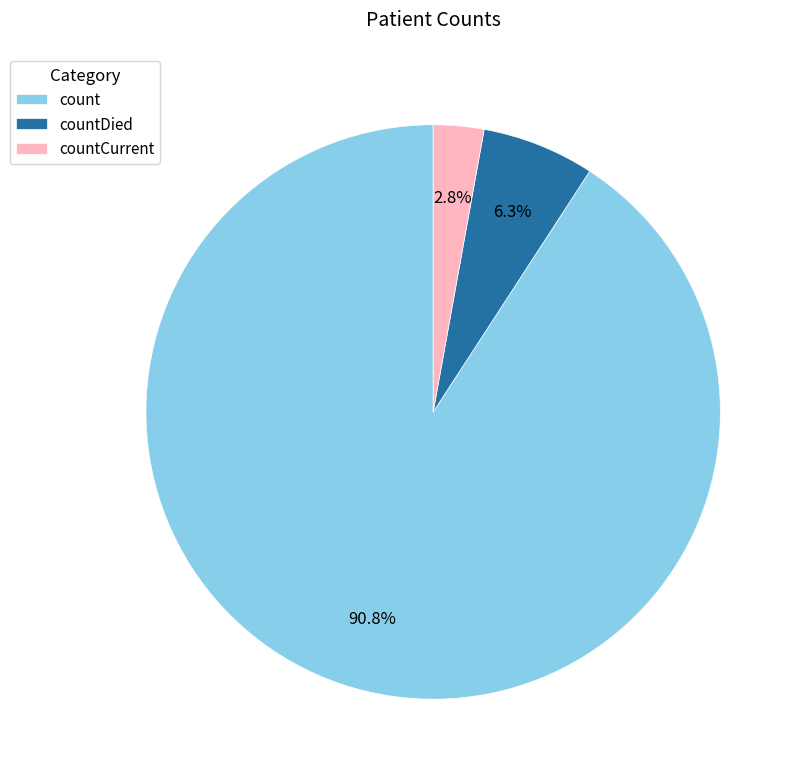

How much of the chart is everything except countDied?

93.7%